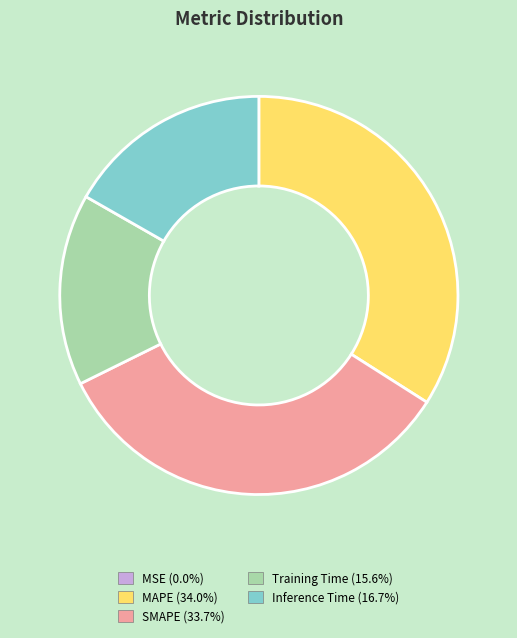

Is the sum of Training Time (15.6%) and Inference Time (16.7%) greater than half?

No